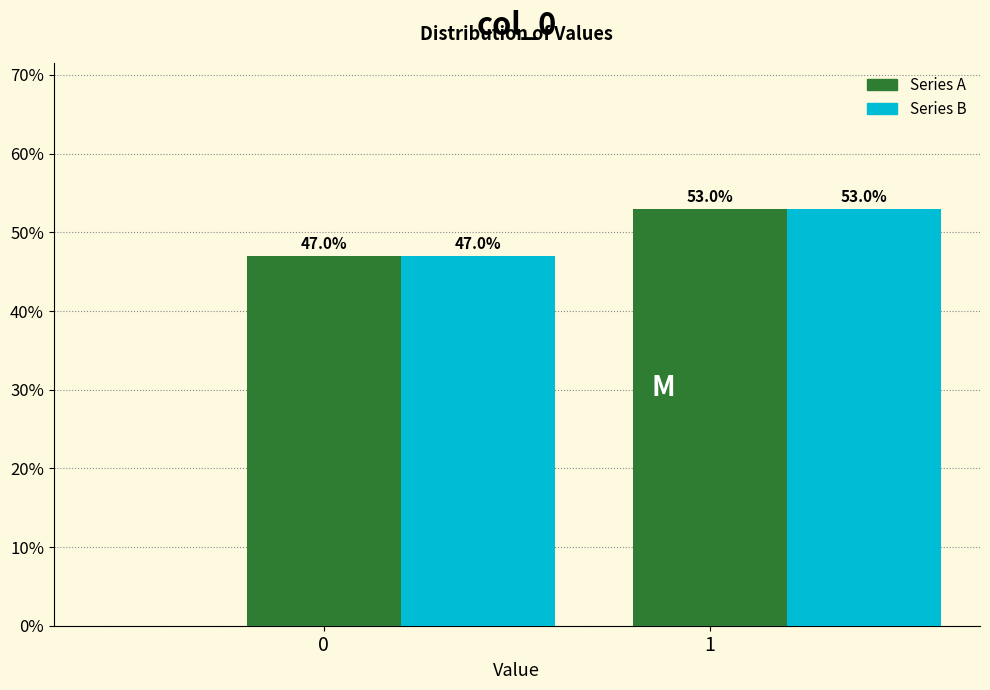

What is the total value across all series at 1?

106